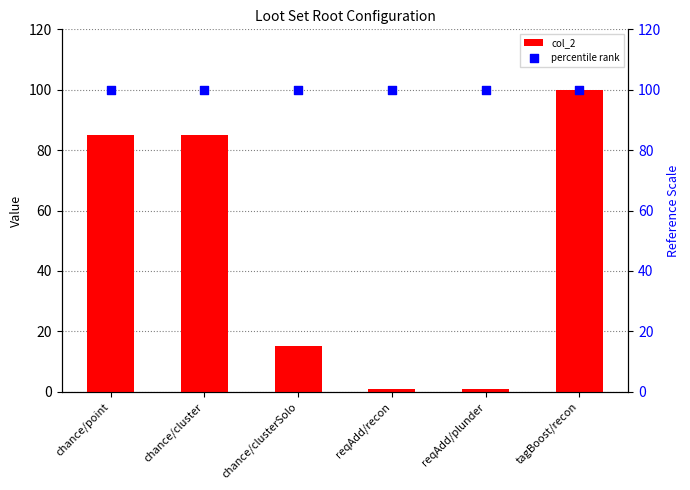

Which series contains the lowest Y value?

col_2